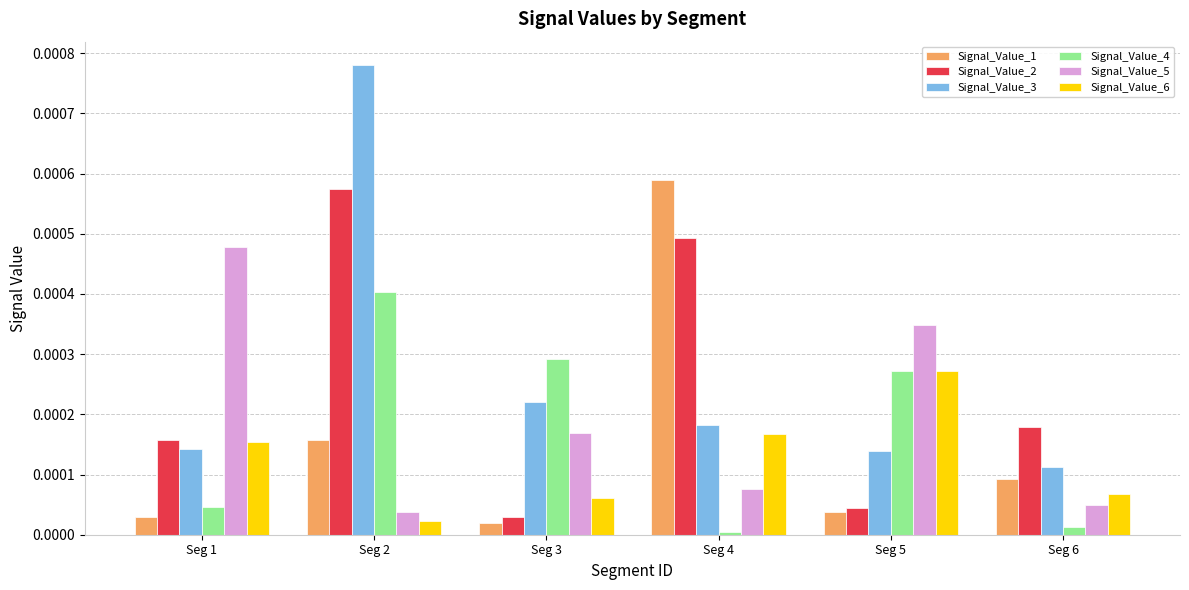

At which category is the sum across all series the highest?

Seg 2